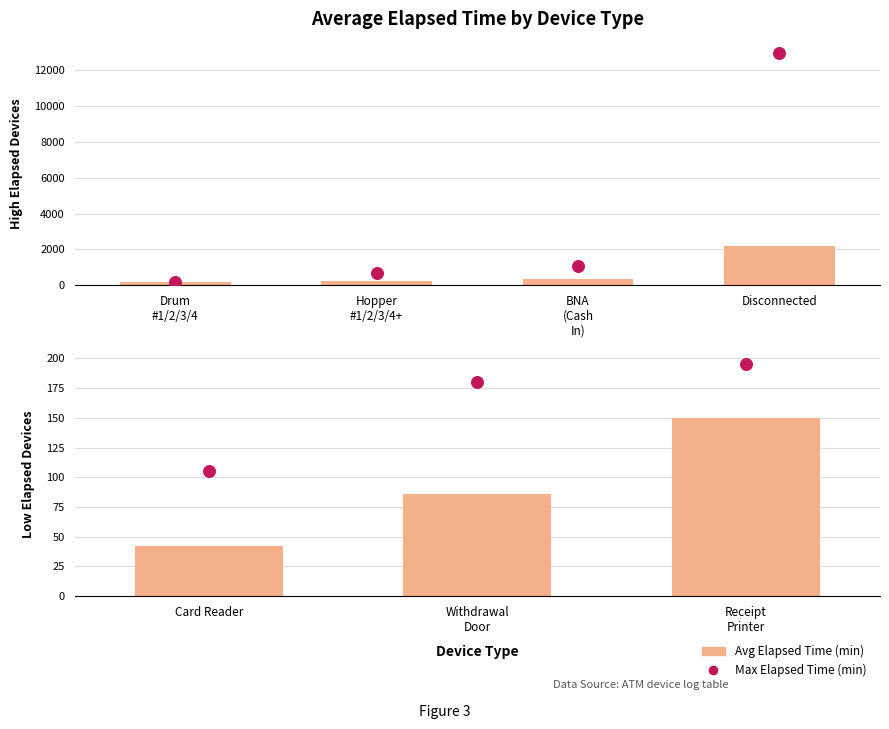

Which series reaches the maximum Y coordinate?

Max Elapsed Time (min)